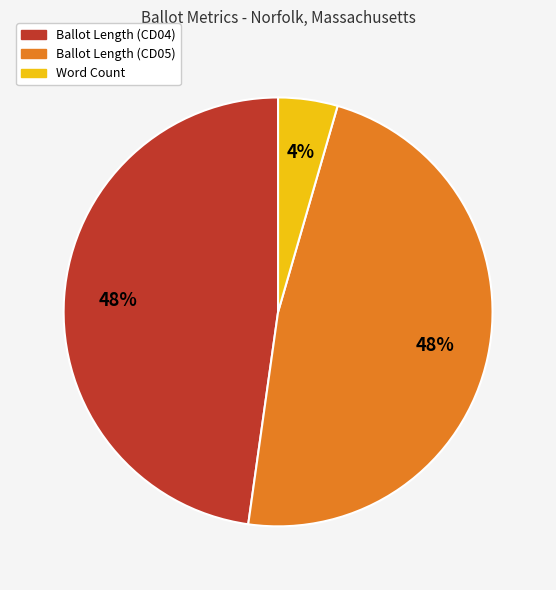

How many slices are in this pie chart?

3